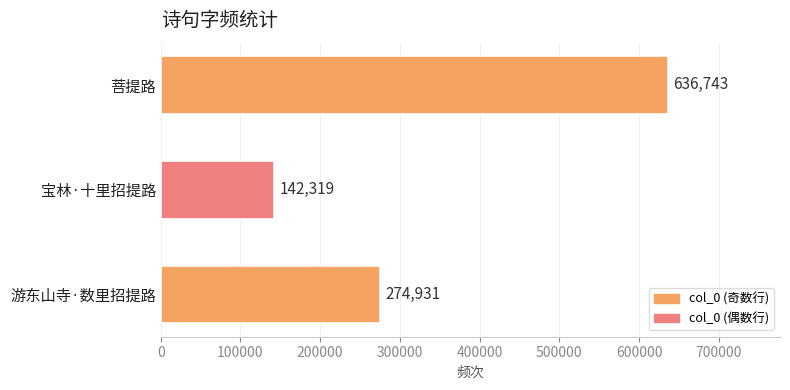

Reading left to right, list all the values displayed in this chart.

636743	142319	274931